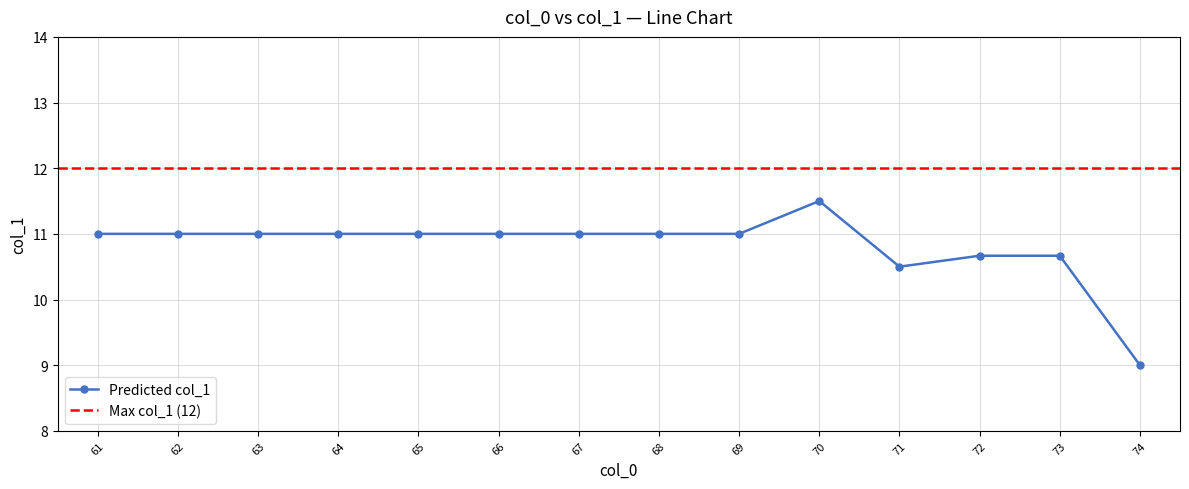

What is the value of the Predicted col_1 point at the 9th from the left?

11.0